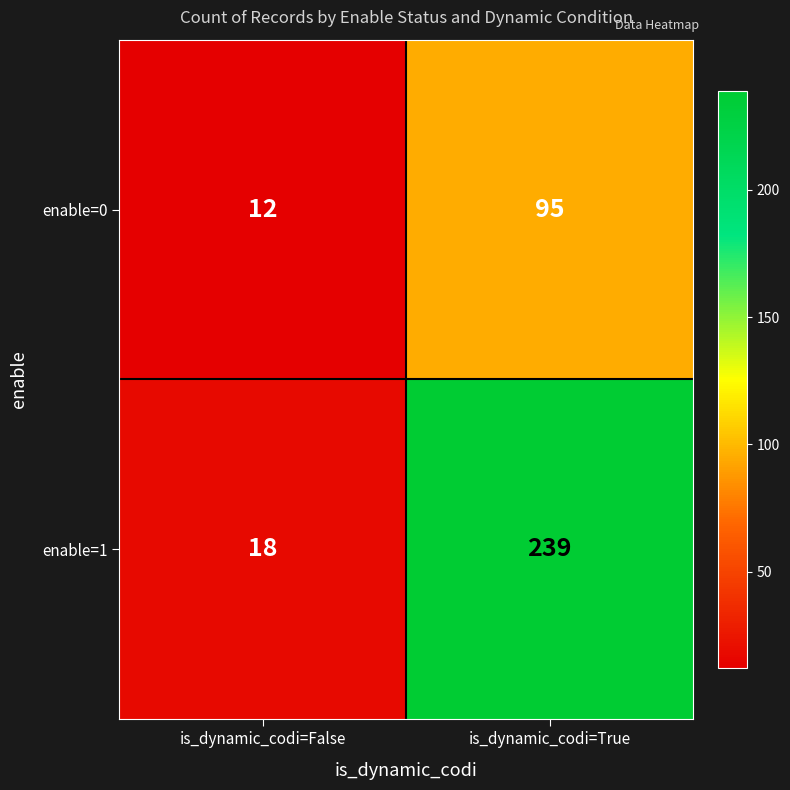

At which category is the sum across all series the highest?

is_dynamic_codi=True